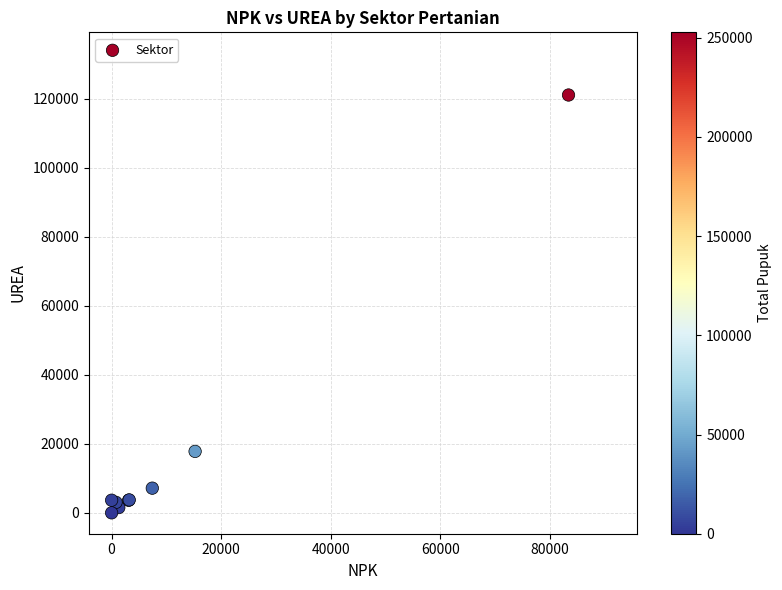

What Y value in the scatter plot is closest to 60566?

17808.9